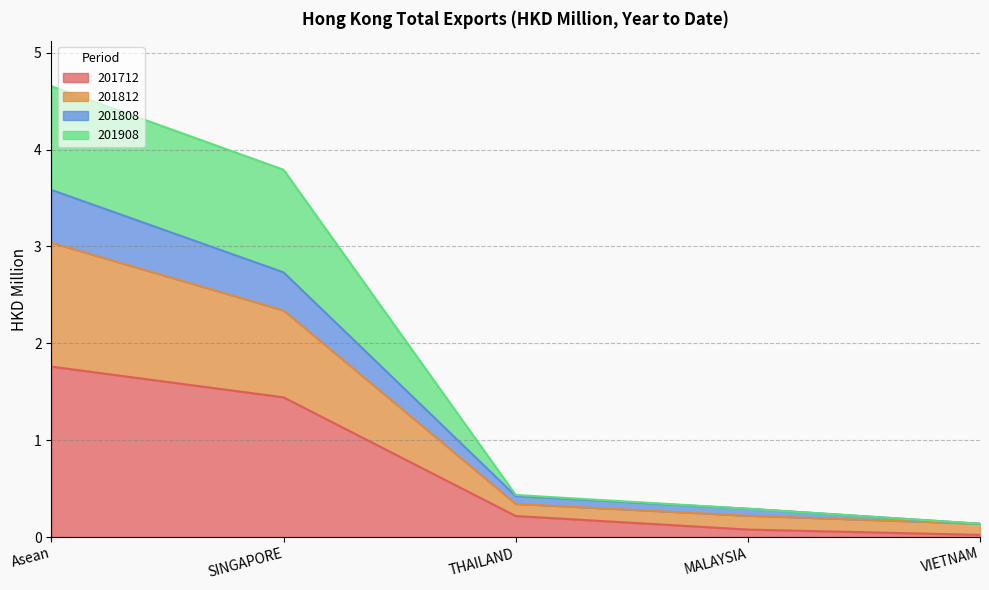

True or false: 201812 and 201712 cross at least once.

False